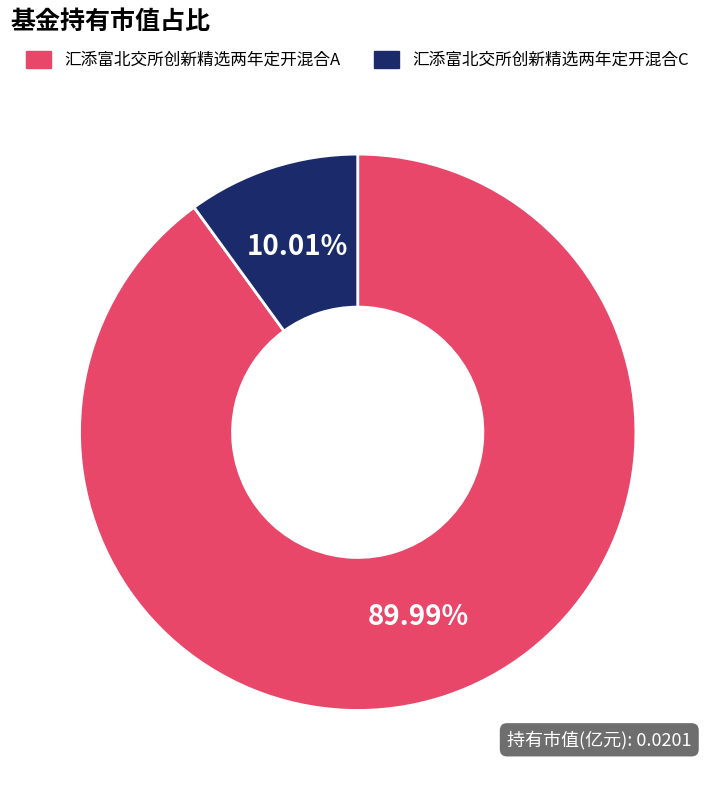

To the nearest percent, what is the difference between the 汇添富北交所创新精选两年定开混合C and 汇添富北交所创新精选两年定开混合A slice percentages?

80%